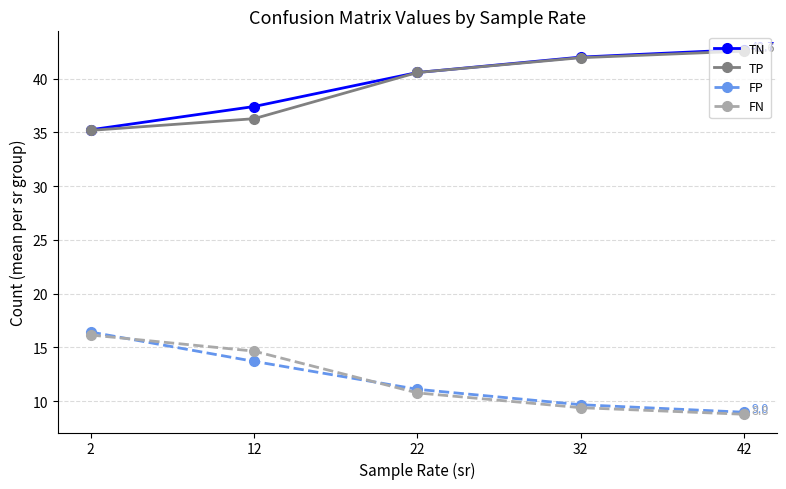

How many values in the TP series are below 40?

2